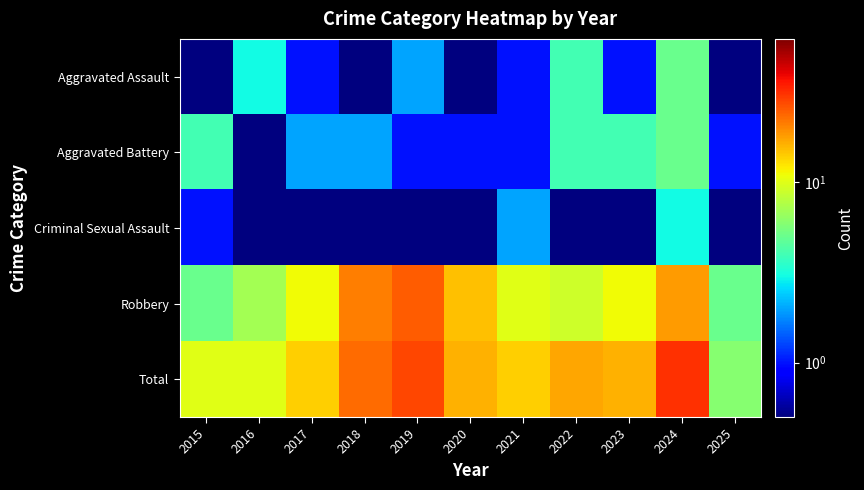

Reading left to right, list all the values displayed in this chart.

Aggravated Assault: 2015=0.1	2016=3.0	2017=1.0	2018=0.1	2019=2.0	2020=0.1	2021=1.0	2022=4.0	2023=1.0	2024=5.0	2025=0.1
Aggravated Battery: 2015=4.0	2016=0.1	2017=2.0	2018=2.0	2019=1.0	2020=1.0	2021=1.0	2022=4.0	2023=4.0	2024=5.0	2025=1.0
Criminal Sexual Assault: 2015=1.0	2016=0.1	2017=0.1	2018=0.1	2019=0.1	2020=0.1	2021=2.0	2022=0.1	2023=0.1	2024=3.0	2025=0.1
Robbery: 2015=5.0	2016=7.0	2017=11.0	2018=21.0	2019=25.0	2020=15.0	2021=10.0	2022=9.0	2023=11.0	2024=18.0	2025=5.0
Total: 2015=10.0	2016=10.0	2017=14.0	2018=23.0	2019=28.0	2020=16.0	2021=14.0	2022=17.0	2023=16.0	2024=31.0	2025=6.0